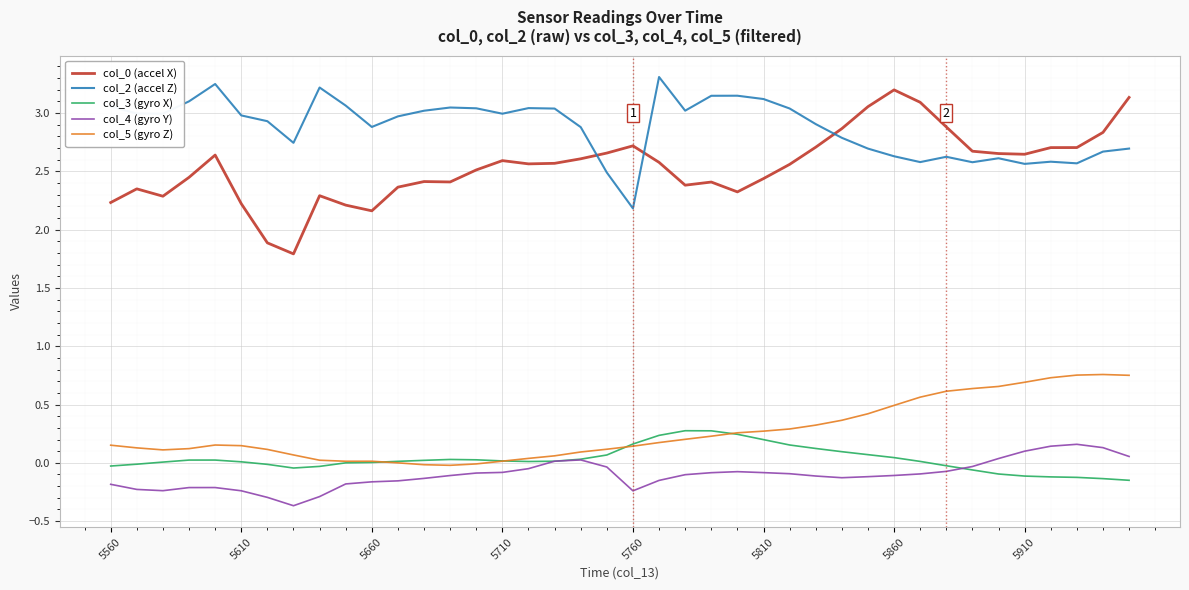

Which series has the largest total across all categories?

col_2 (accel Z)